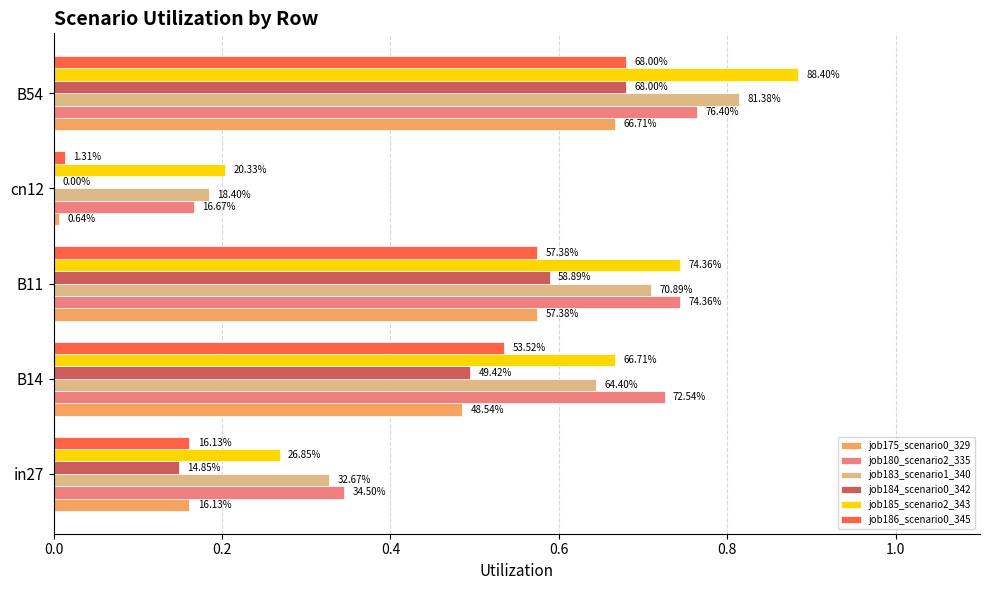

Count the number of categories in the chart.

5